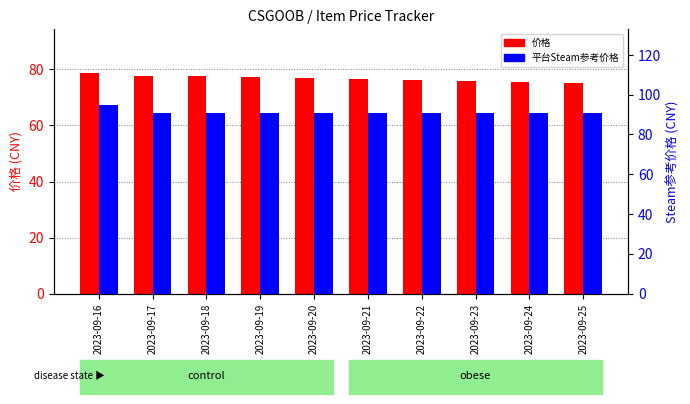

What is the difference between the 平台Steam参考价格 values at 2023-09-16 and 2023-09-25?

4.0